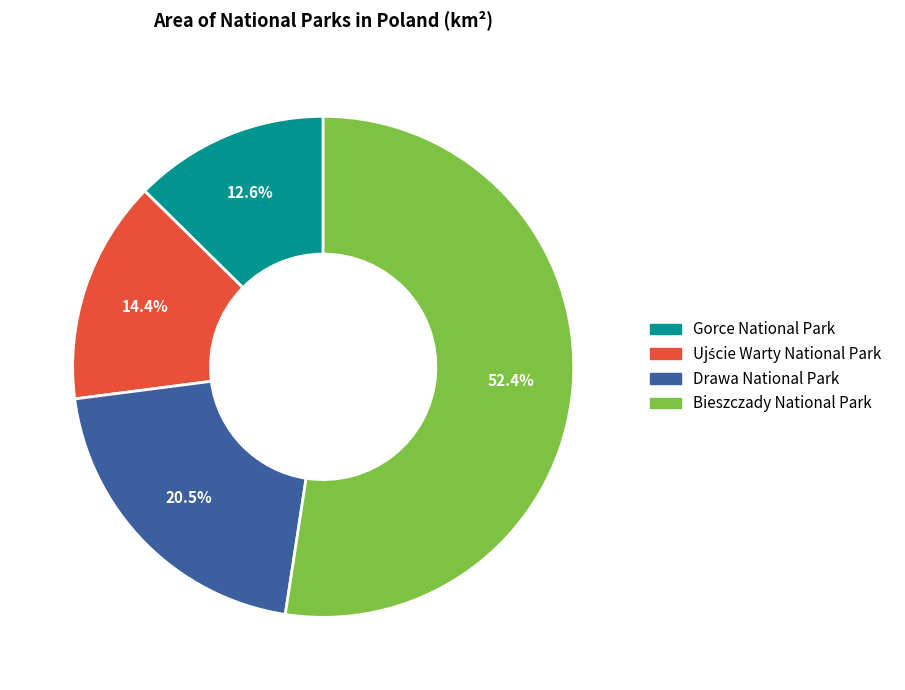

Count the number of slices in the pie.

4